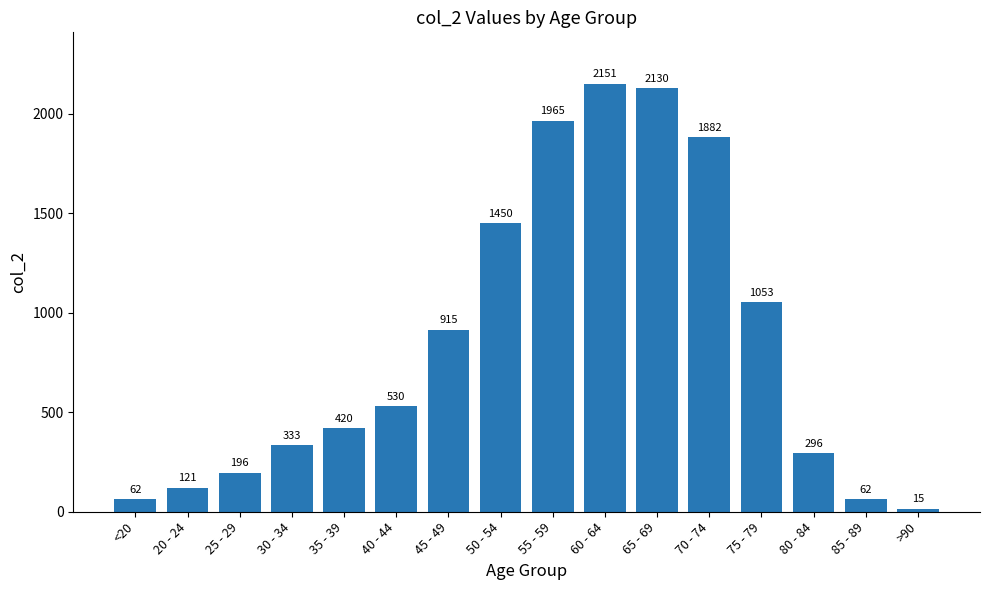

Between 25 - 29 and 45 - 49, which is larger?

45 - 49